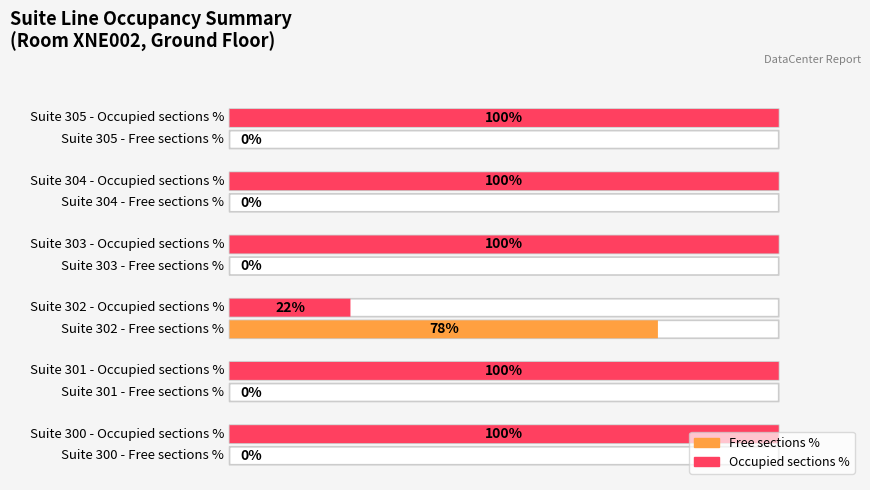

How many bars are there in each group?

2